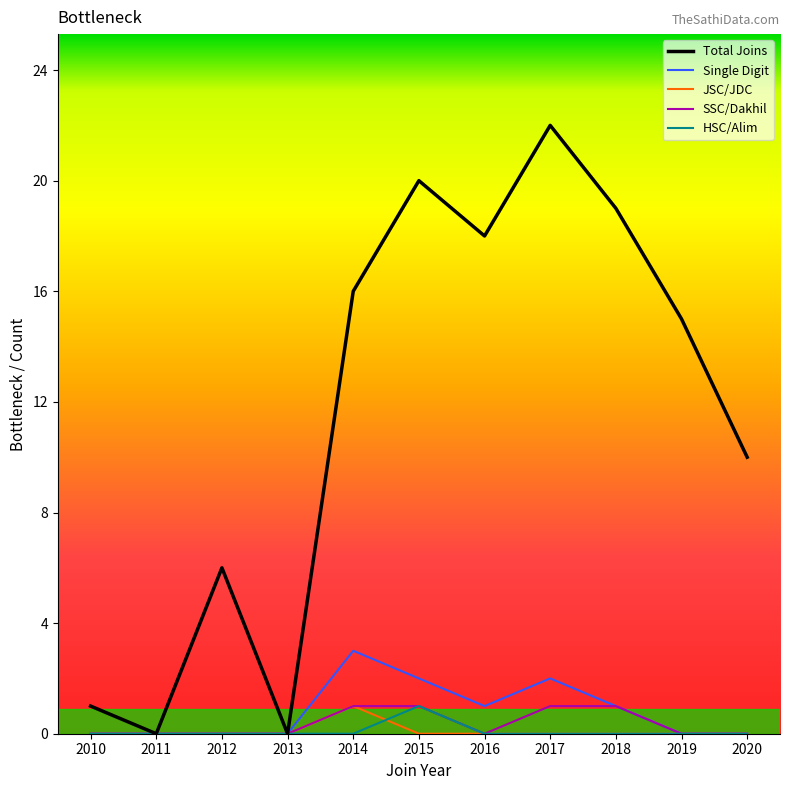

What is the total value across all series at 2018?

21